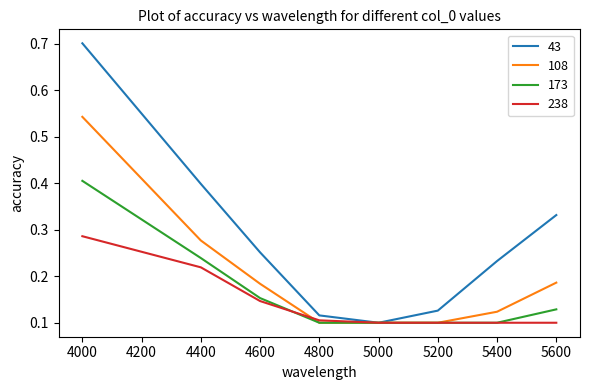

What is the total value across all series at 4800?

0.4